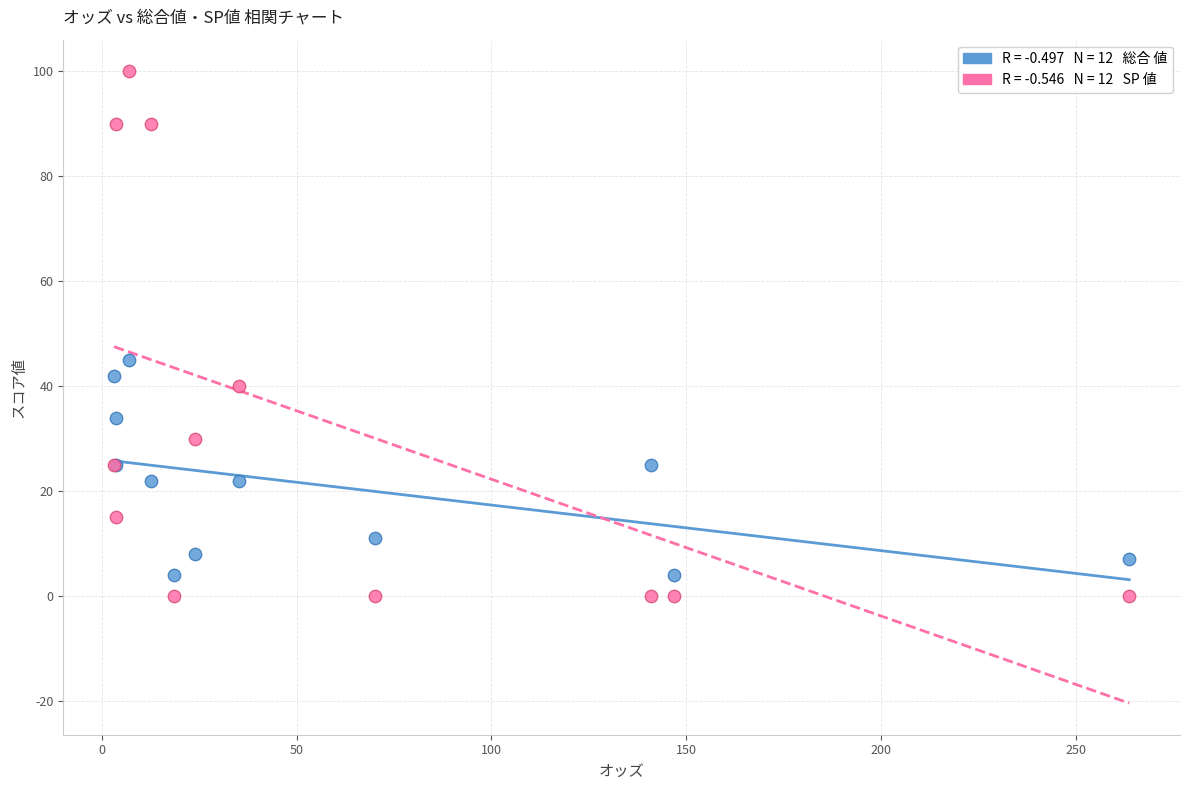

Across all series, what Y value is closest to 50?

45